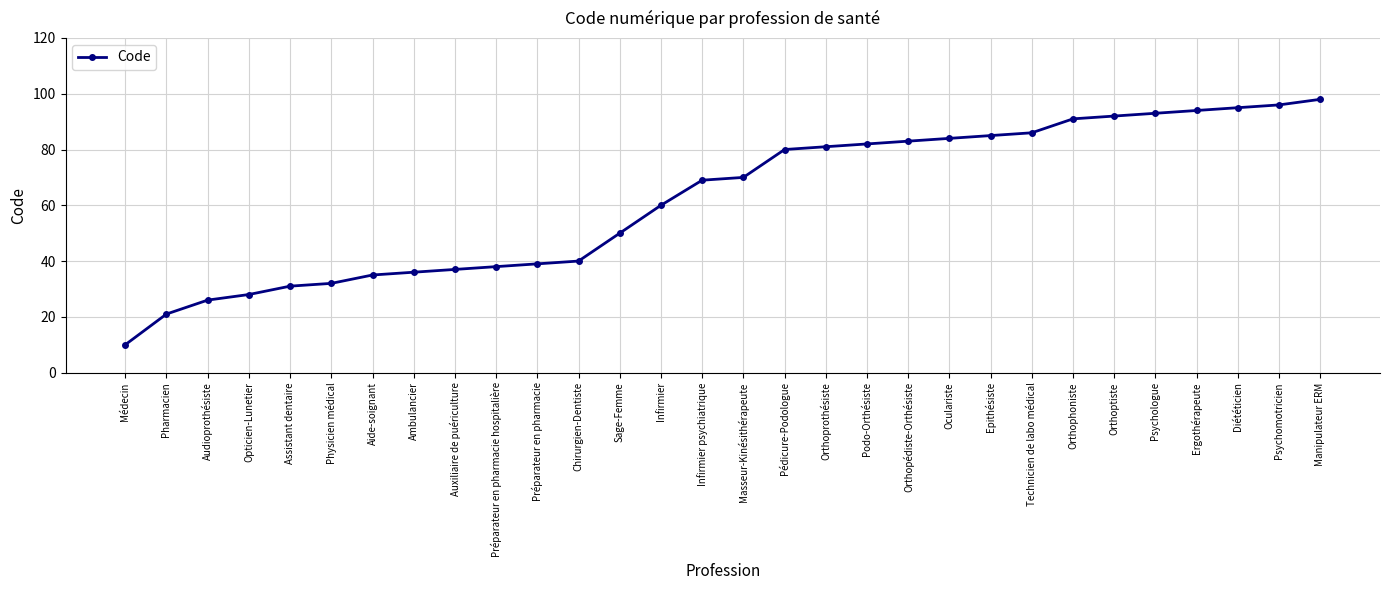

Rank the categories by value from lowest to highest.

Médecin, Pharmacien, Audioprothésiste, Opticien-Lunetier, Assistant dentaire, Physicien médical, Aide-soignant, Ambulancier, Auxiliaire de puériculture, Préparateur en pharmacie hospitalière, Préparateur en pharmacie, Chirurgien-Dentiste, Sage-Femme, Infirmier, Infirmier psychiatrique, Masseur-Kinésithérapeute, Pédicure-Podologue, Orthoprothésiste, Podo-Orthésiste, Orthopédiste-Orthésiste, Oculariste, Epithésiste, Technicien de labo médical, Orthophoniste, Orthoptiste, Psychologue, Ergothérapeute, Diététicien, Psychomotricien, Manipulateur ERM